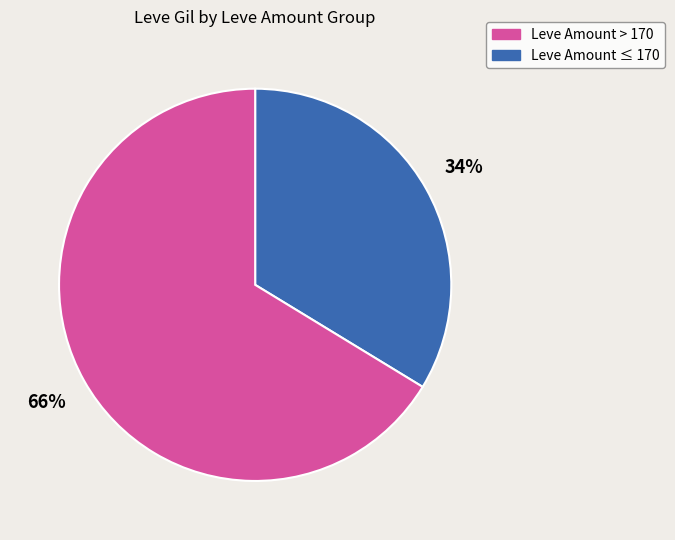

Is there a majority slice in this chart?

Yes